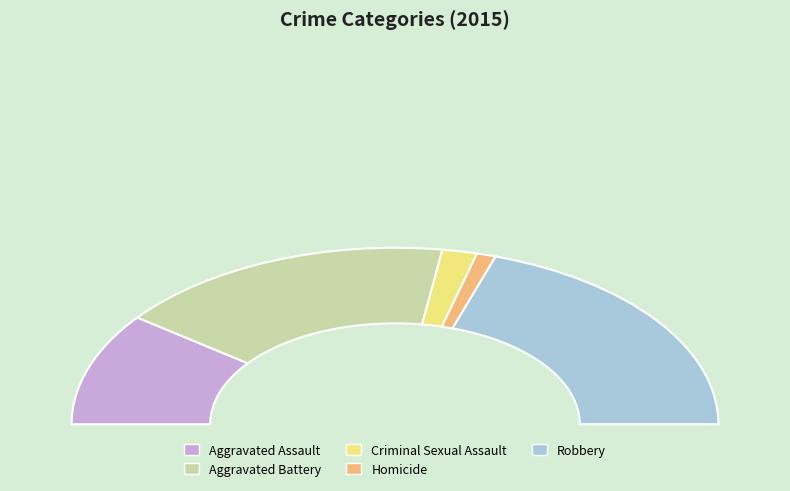

To the nearest percent, what is the combined percentage of Criminal Sexual Assault and Aggravated Battery?

38%